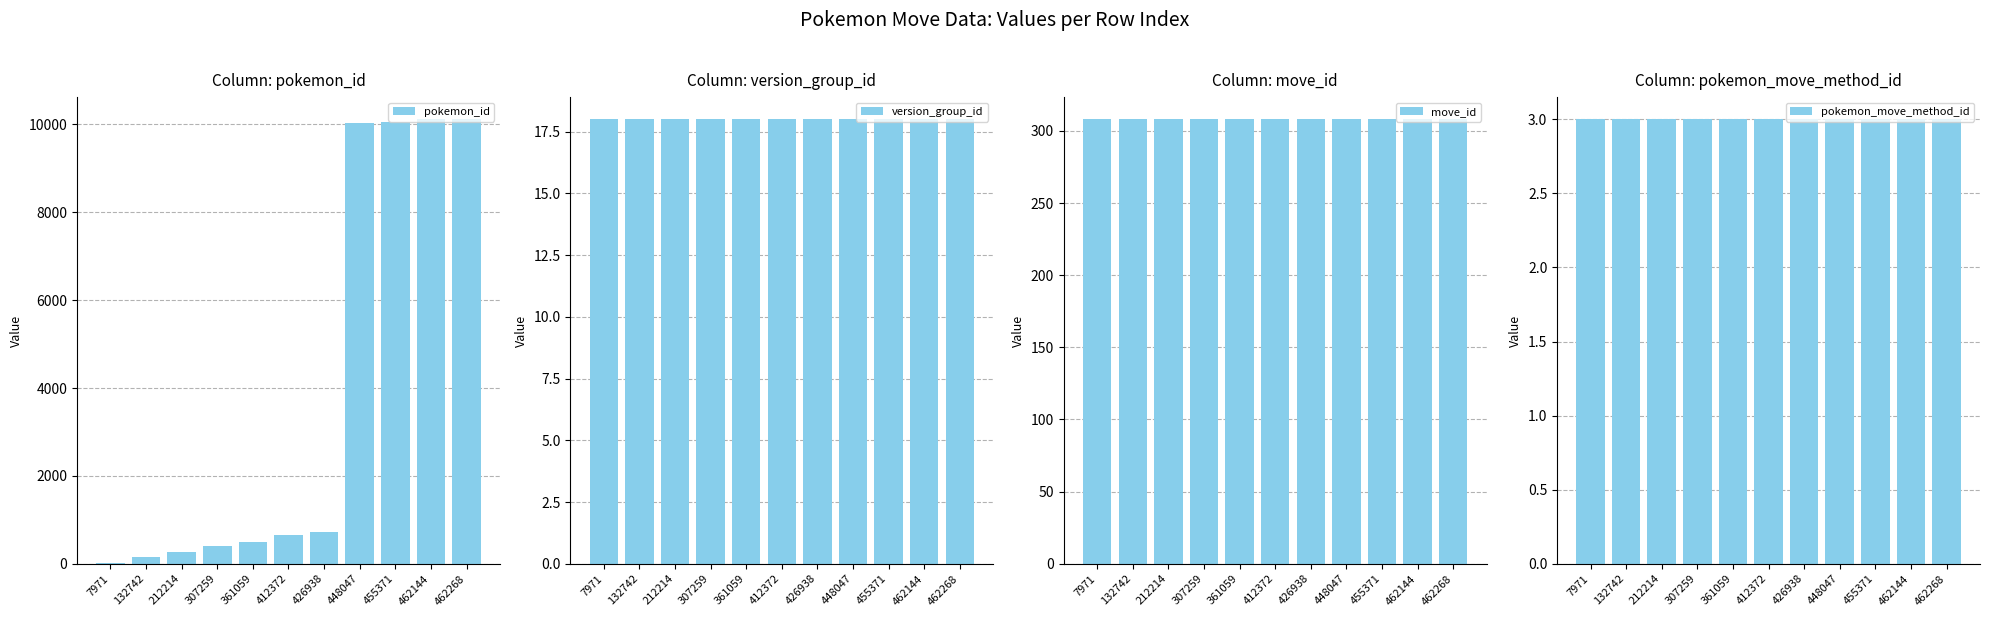

True or false: pokemon_id has a value of 10064 at 455371.

True